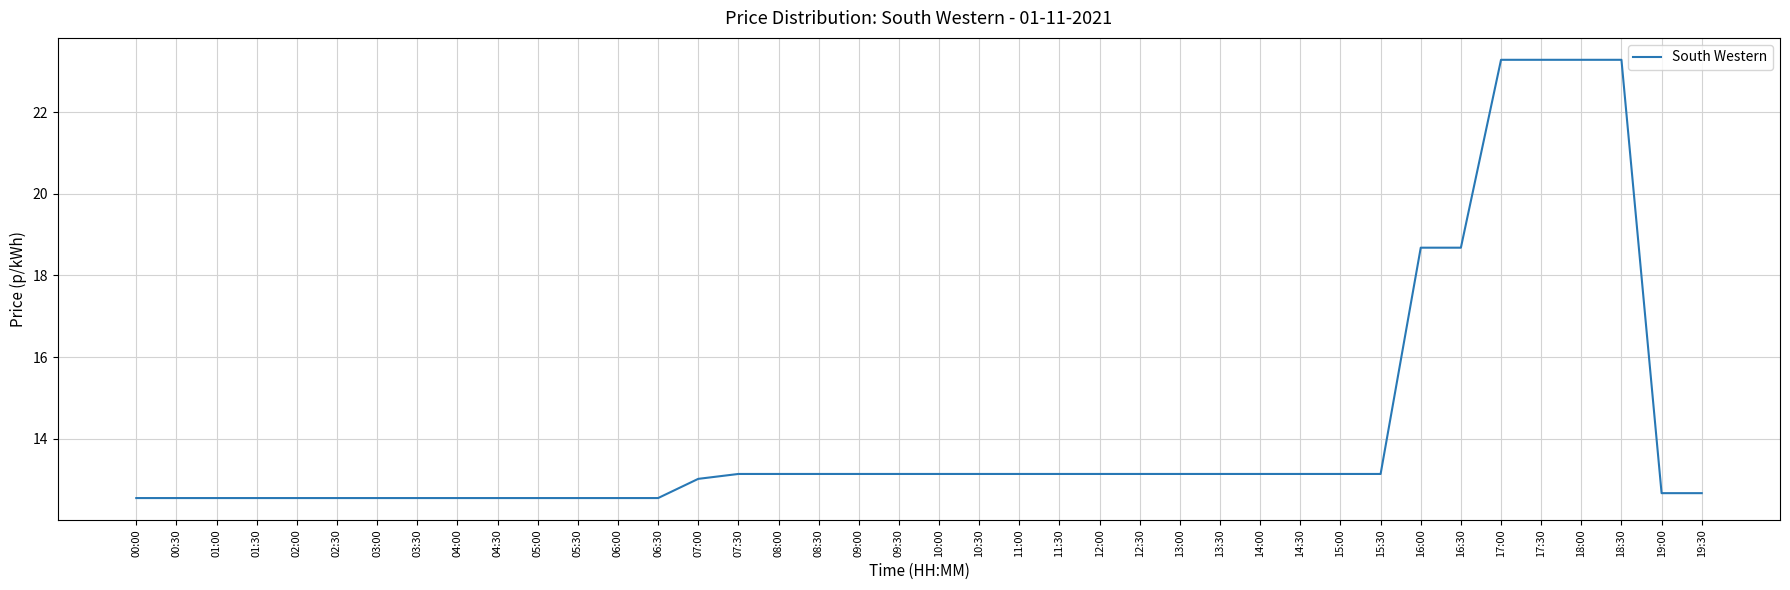

What is the change in value from 07:00 to 10:00?

+0.1